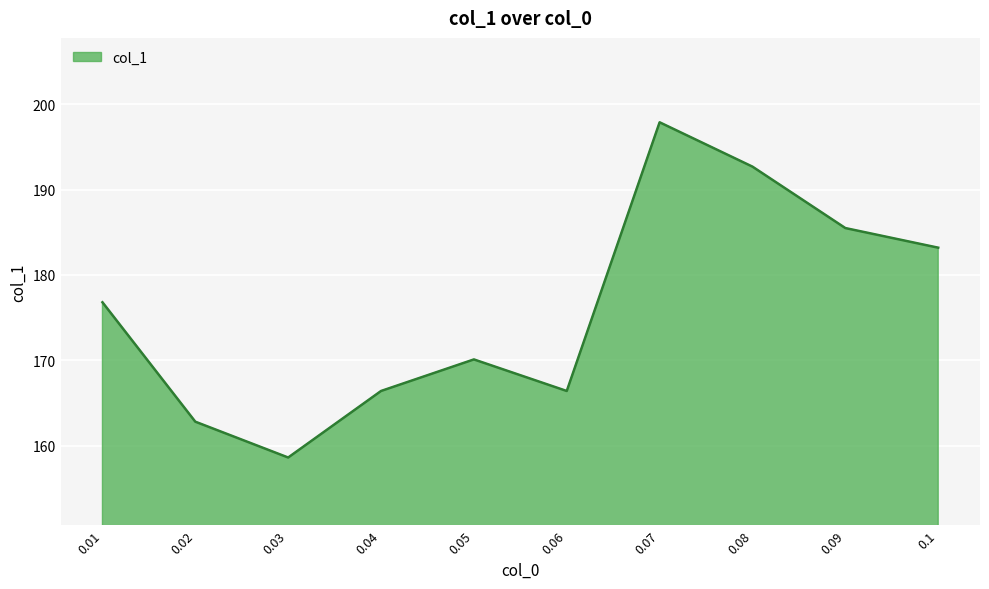

Between 0.02 and 0.09, which is larger?

0.09